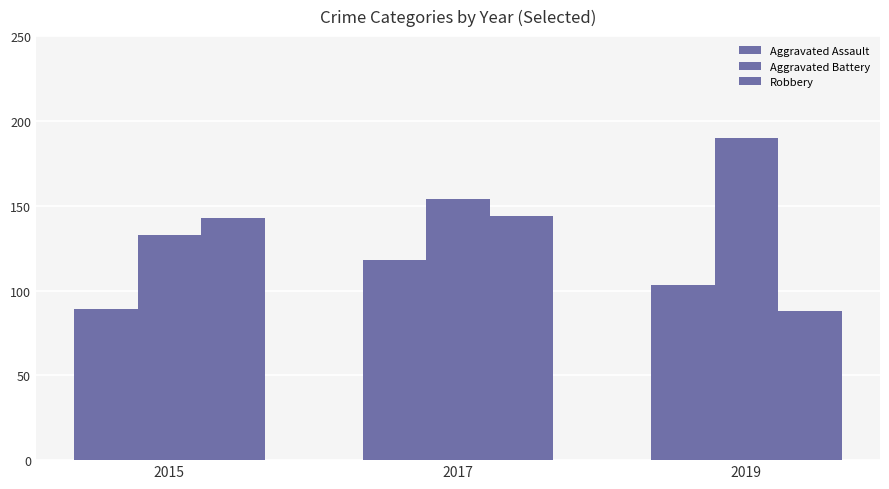

How many bars are there in each group?

3